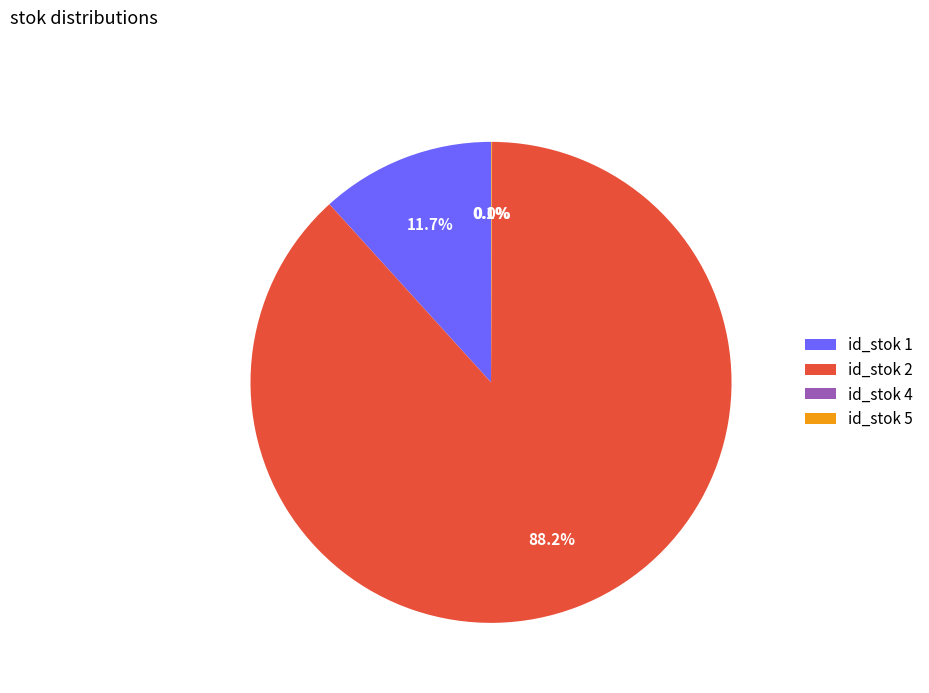

Do id_stok 2 and id_stok 1 together represent more than half of the pie?

Yes